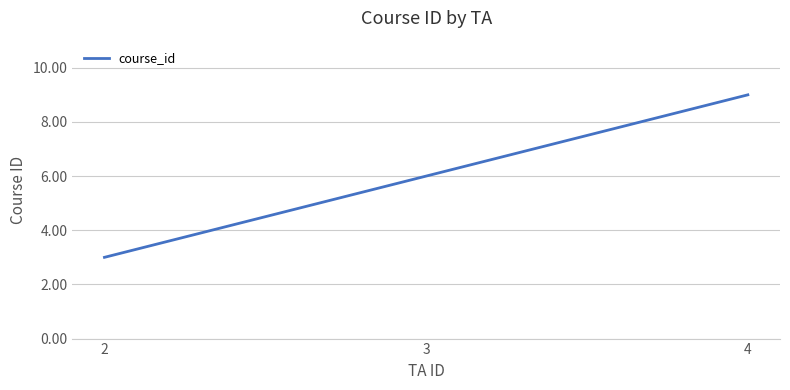

Which has a higher value, 2 or 3?

3